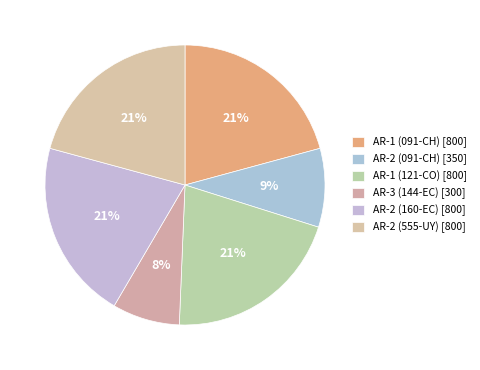

To the nearest percent, what percentage of the pie is AR-2 (091-CH)?

9%